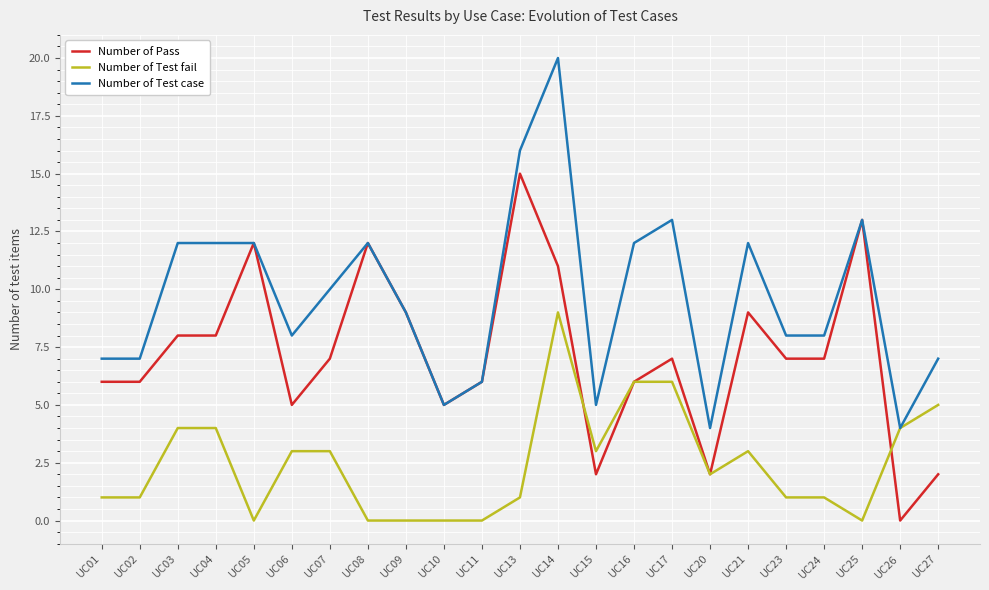

List the series in order of their peak value, lowest first.

Number of Test fail, Number of Pass, Number of Test case